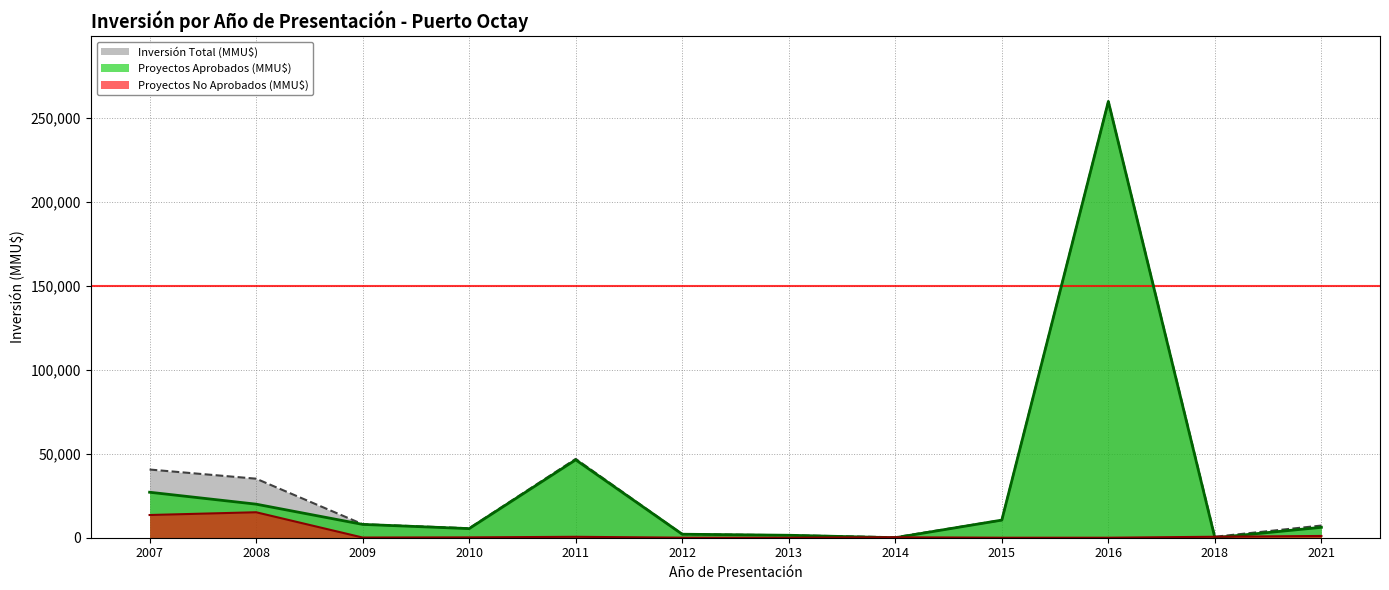

Where is the first local minimum for Proyectos Aprobados (MMU$)?

2010